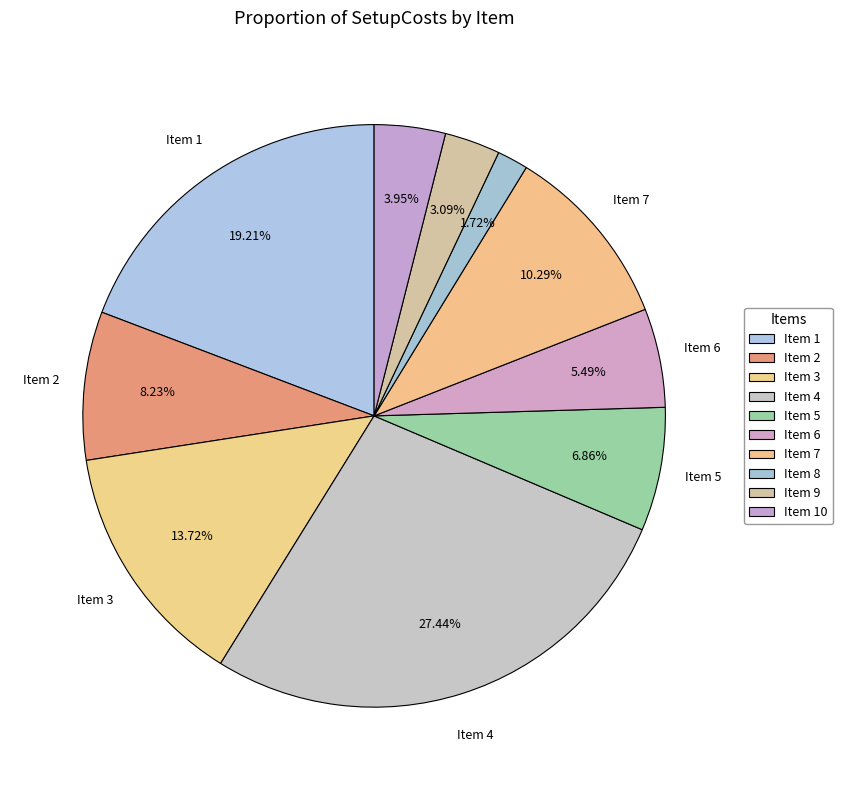

How many segments does this pie chart have?

10